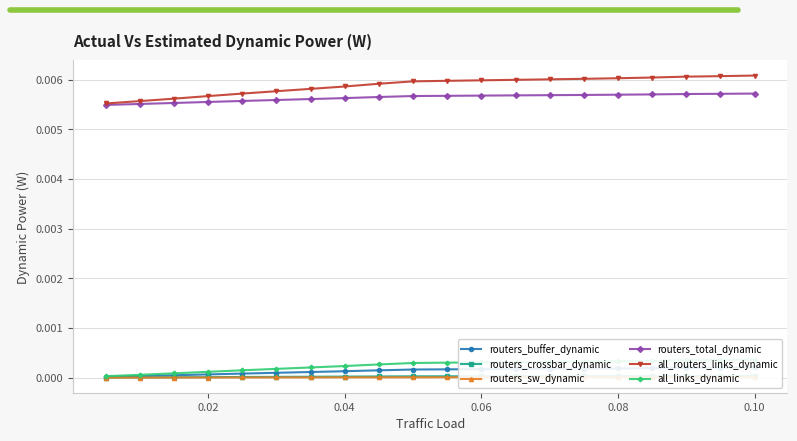

Which series has the largest total across all categories?

all_routers_links_dynamic